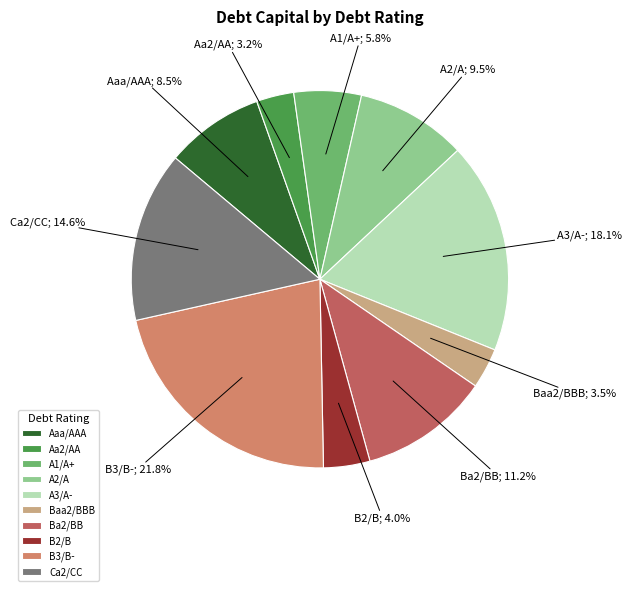

Does A3/A- represent more than half of the total?

No